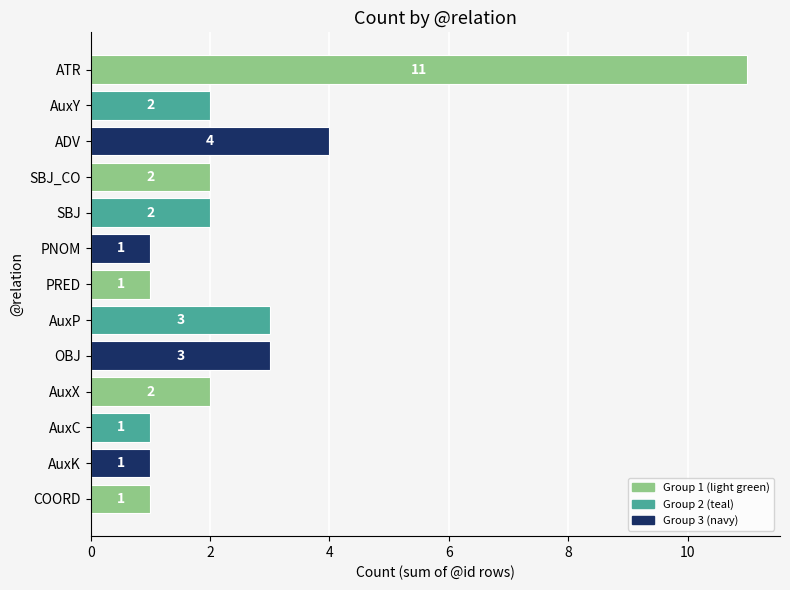

How many bars are there in total?

13